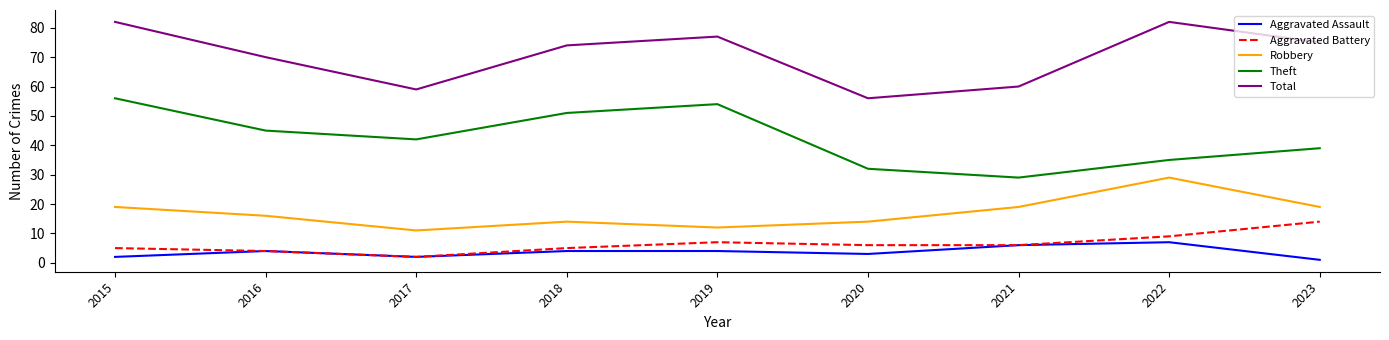

Is the value of Theft at 2021 greater than the value of Aggravated Assault at 2022?

Yes